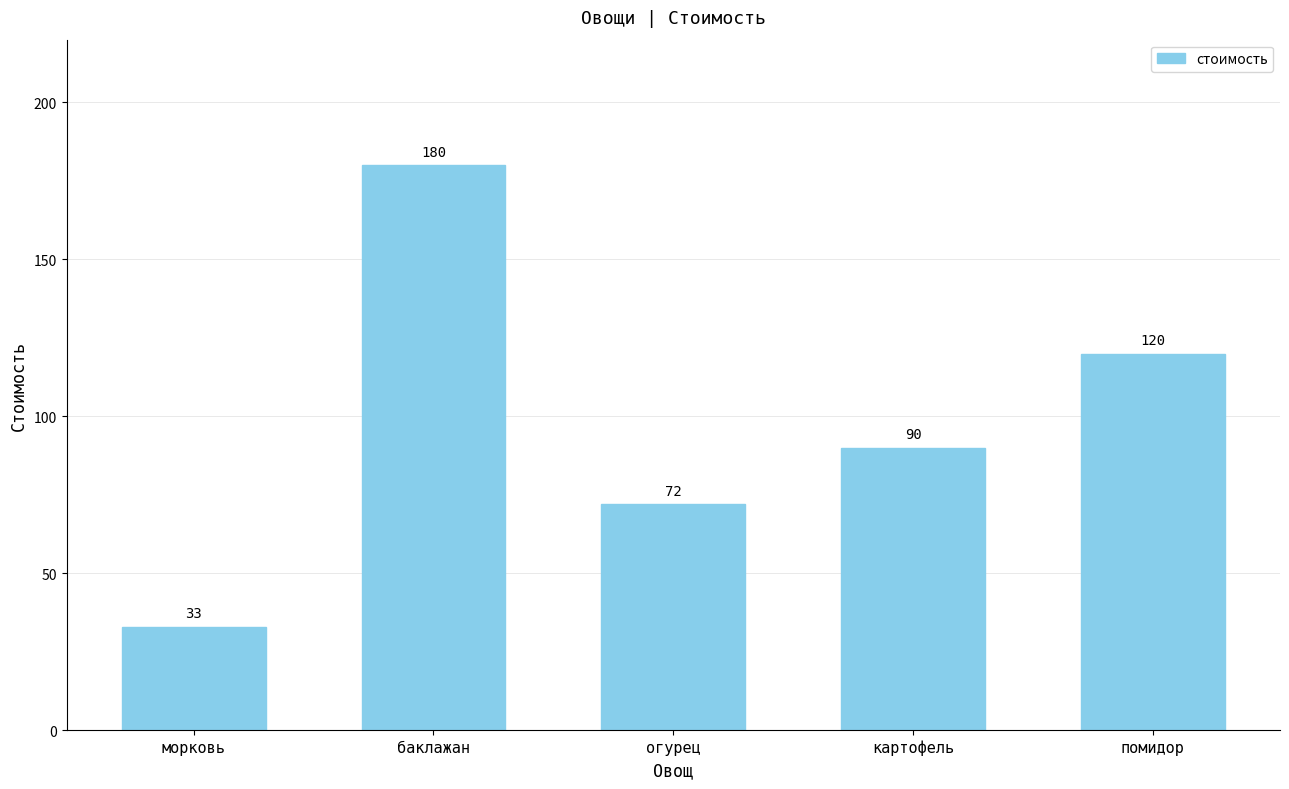

Reading left to right, extract all data points from this chart.

33	180	72	90	120